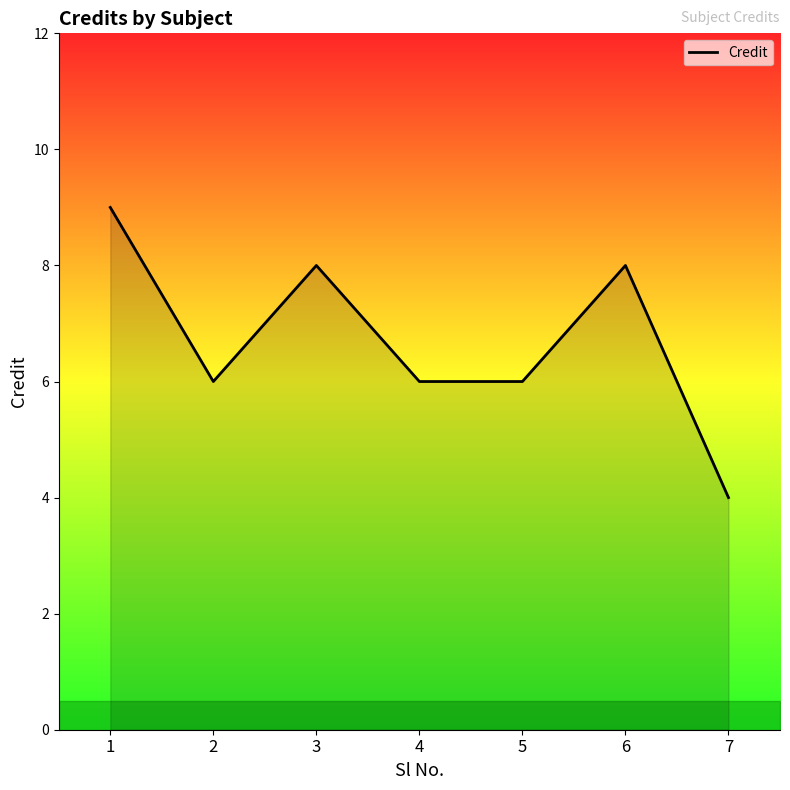

Reading left to right, extract all data points from this chart.

1=9	2=6	3=8	4=6	5=6	6=8	7=4